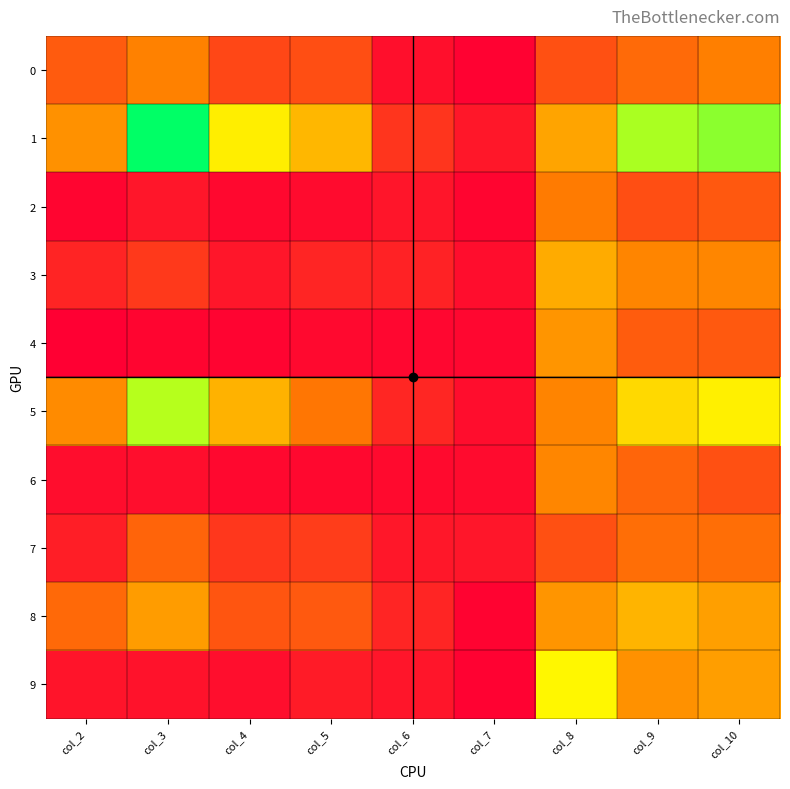

Which series has the widest spread of values?

1